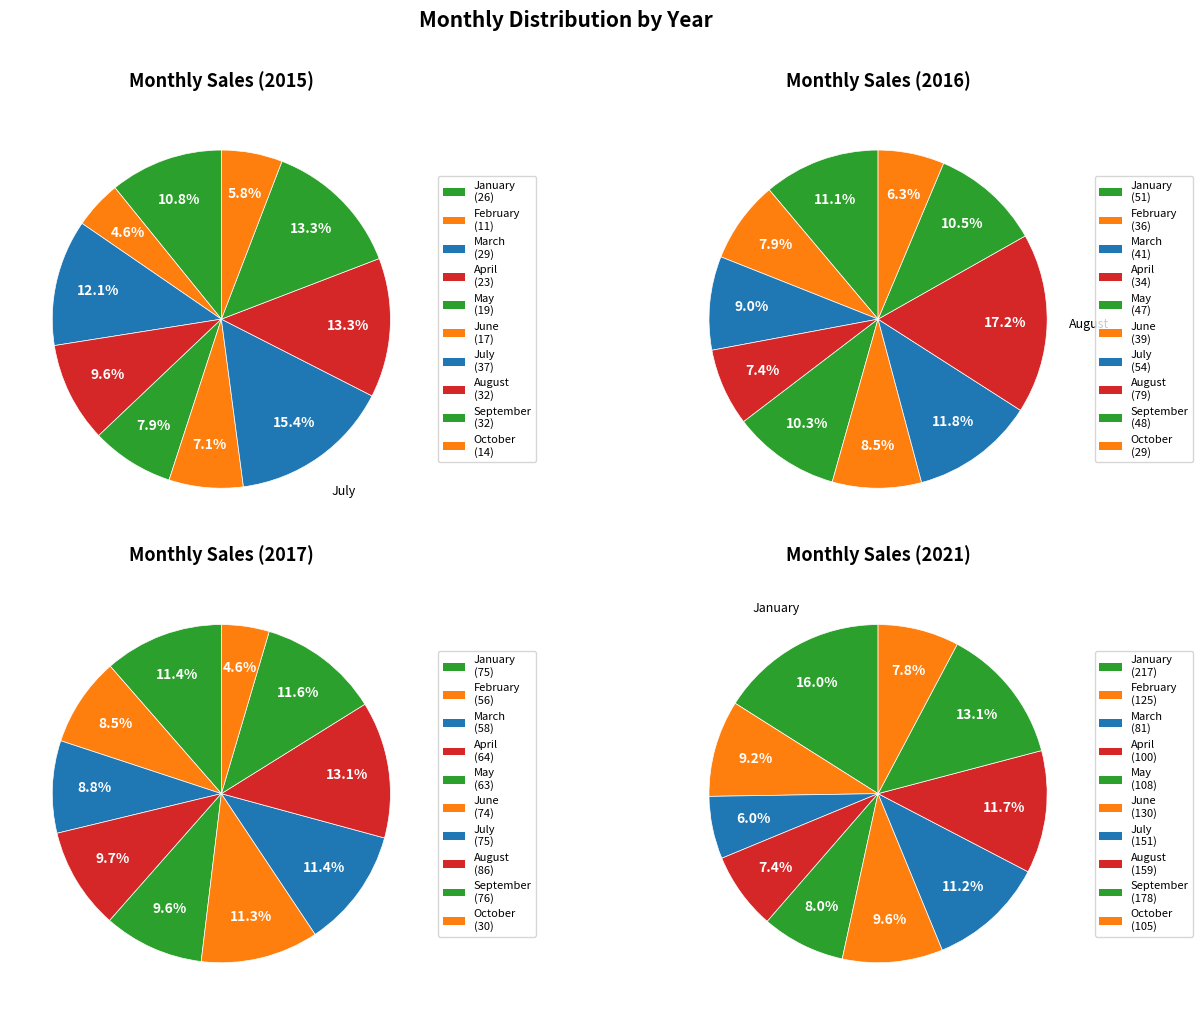

Count the number of slices in the pie.

10